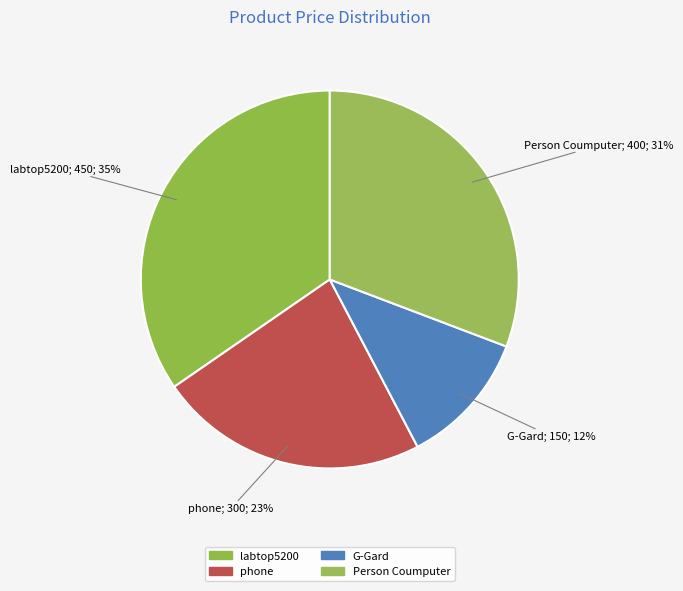

To the nearest percent, what is the difference between the largest and smallest slice percentages?

23%